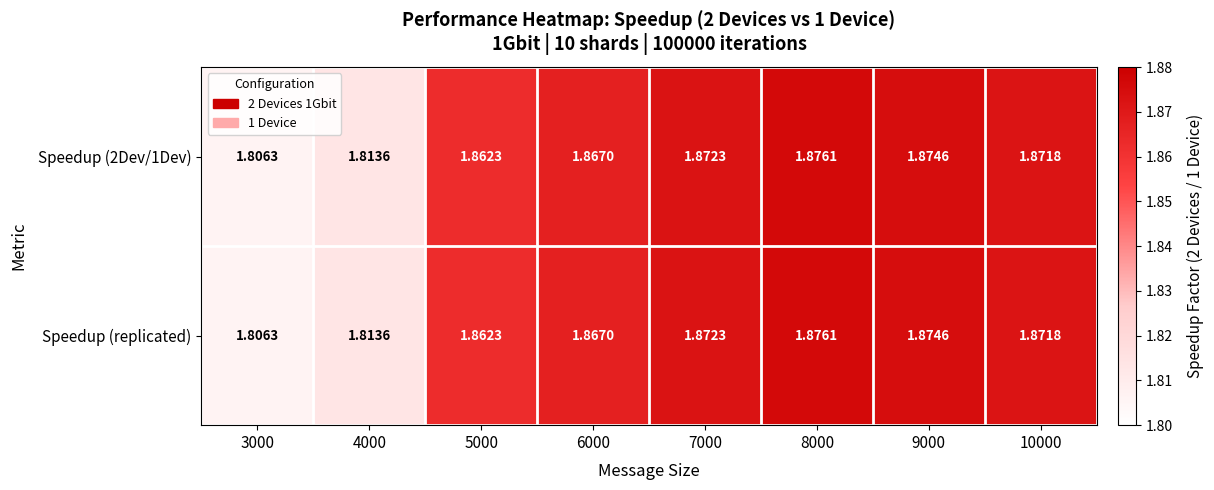

Is the value of Speedup (replicated) at 10000 greater than the value of Speedup (2Dev/1Dev) at 7000?

No